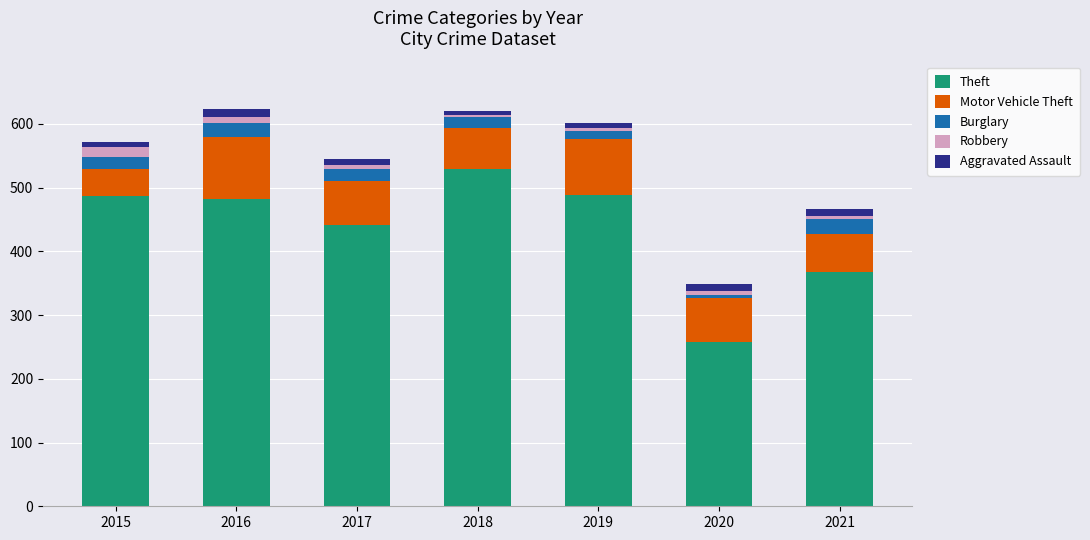

At which label is Theft closest to 393?

2021